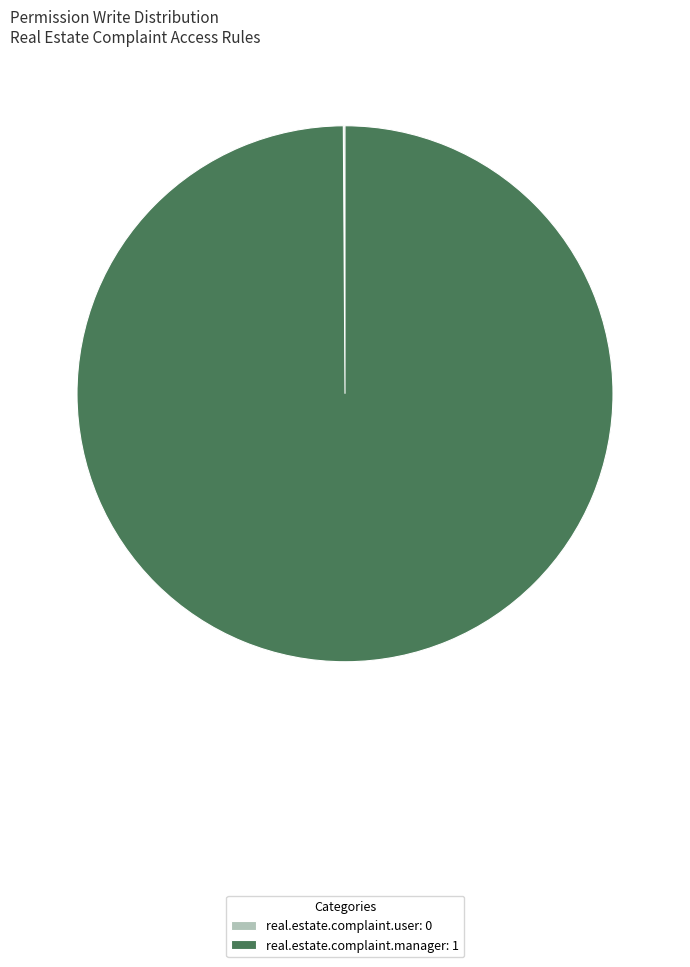

True or false: real.estate.complaint.manager accounts for 100% of the total.

True